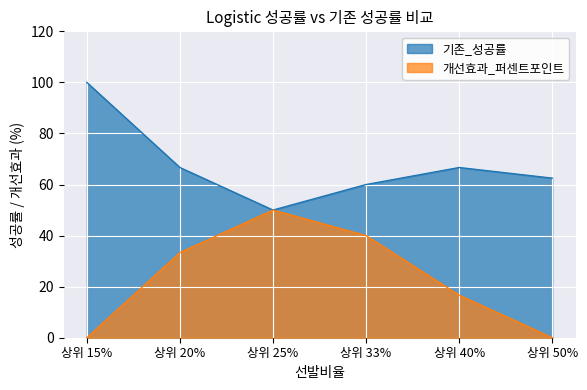

In 기존_성공률, how many points are higher than both neighbors (excluding endpoints)?

1